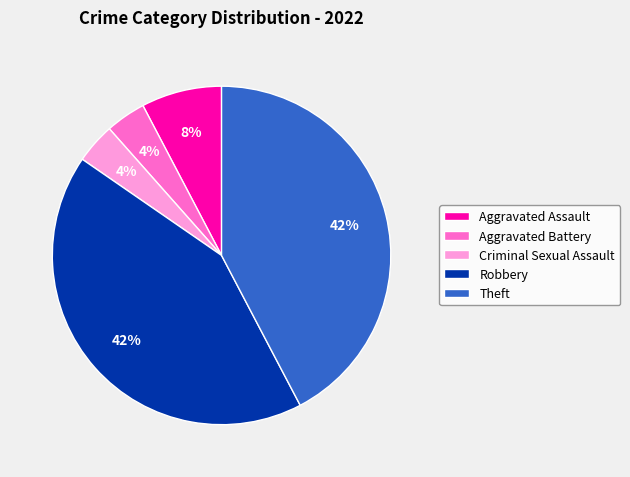

Does Theft account for over 50% of the chart?

No